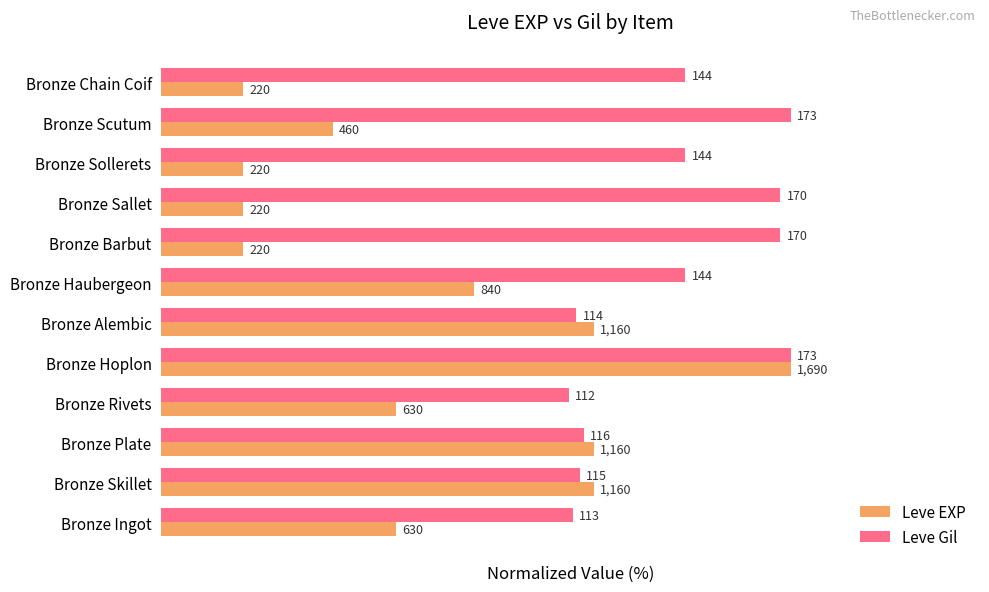

What are all the series names shown in the legend?

Leve EXP, Leve Gil